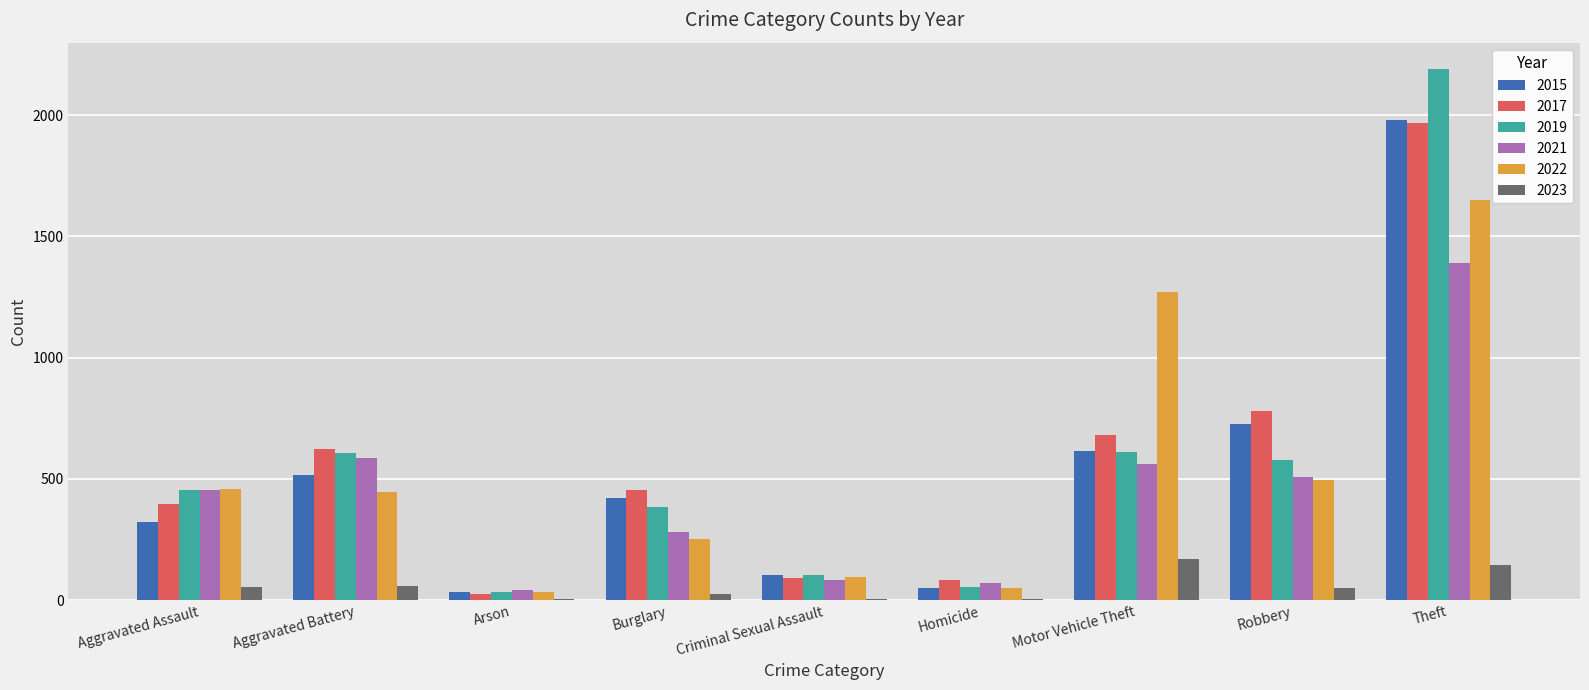

What is the highest value of the 2017 series?

1968